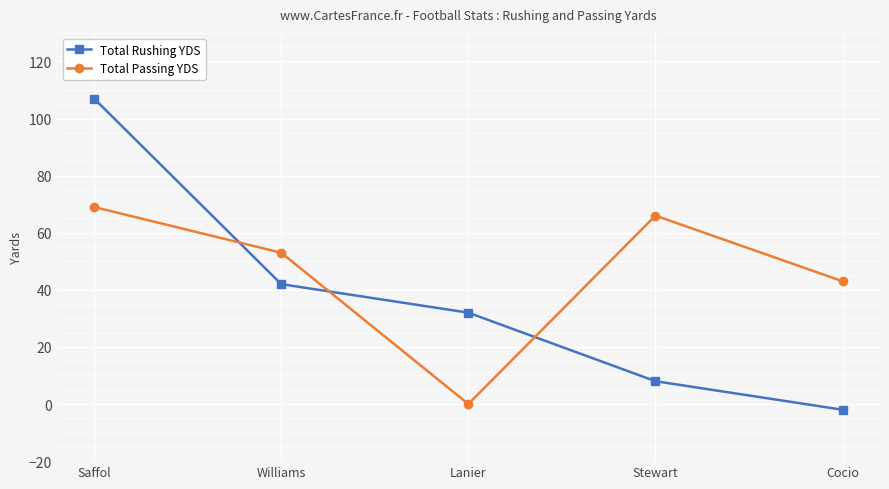

How many data points in Total Passing YDS are less than 53?

2